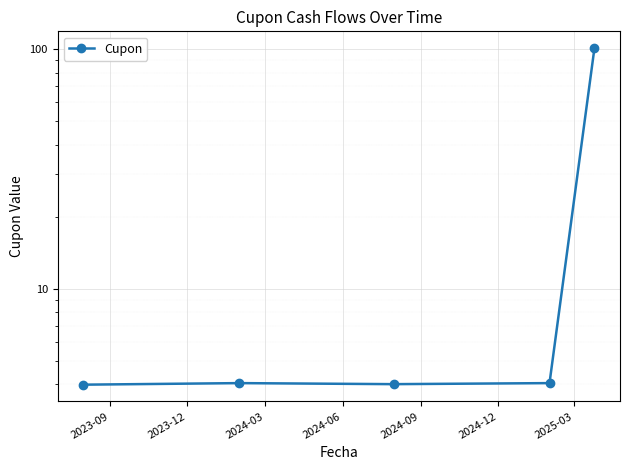

What is the label of the 5th point from the right?

2023-09